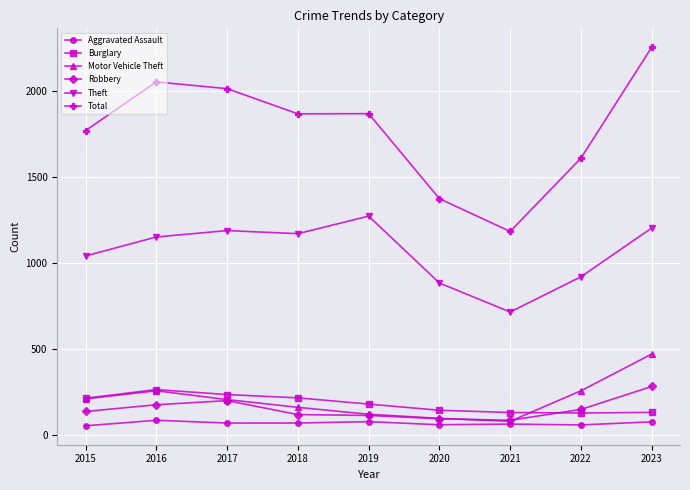

What is the value of the Burglary point at the 3rd from the left?

237